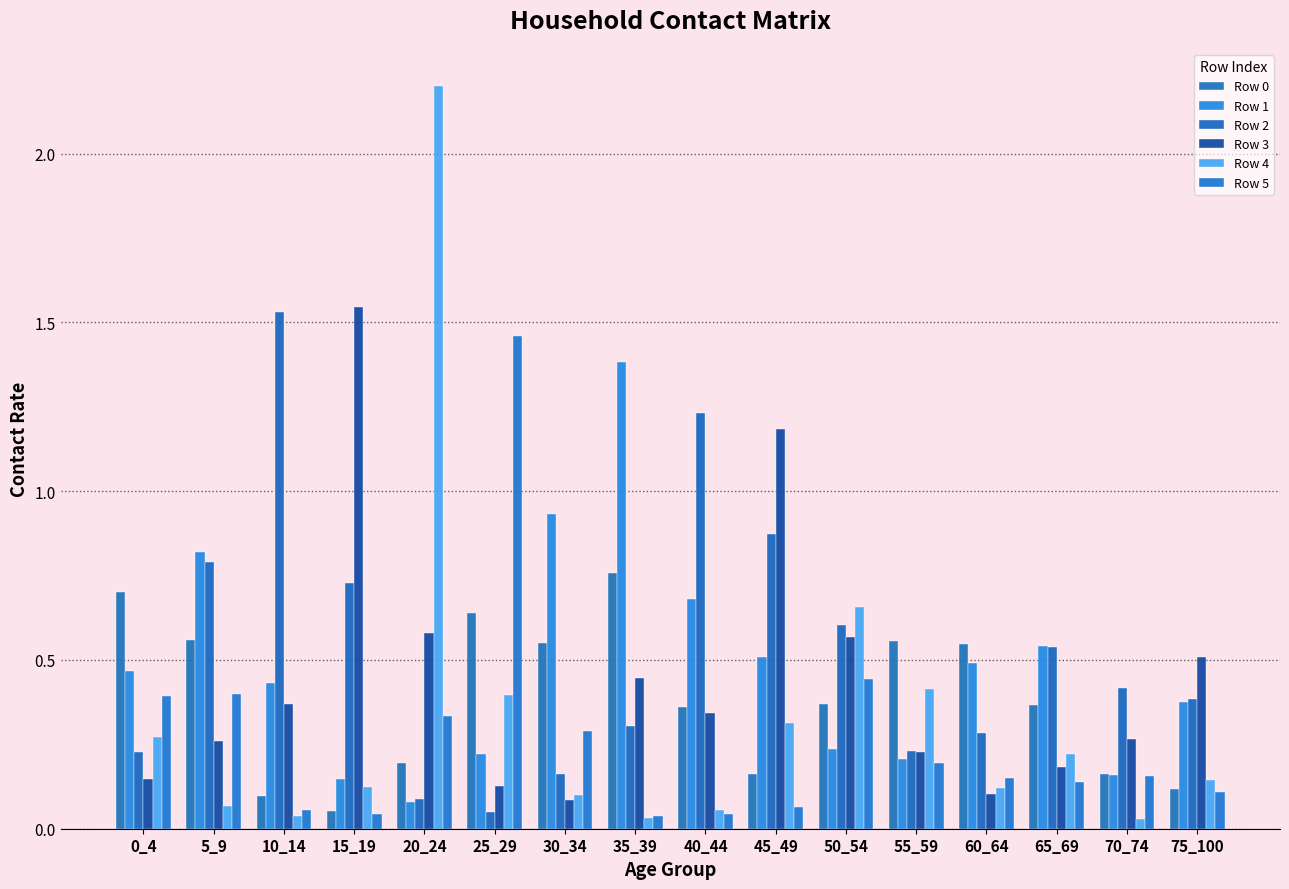

What is the maximum value for Row 4?

2.2